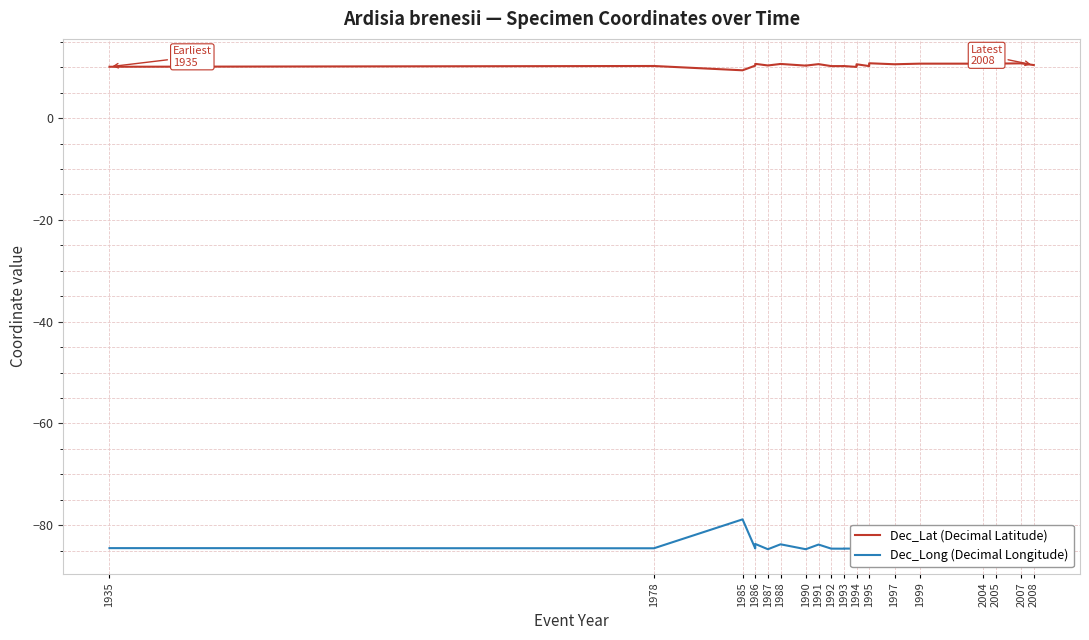

What is the spread (max minus min) of values at 1987?

95.0